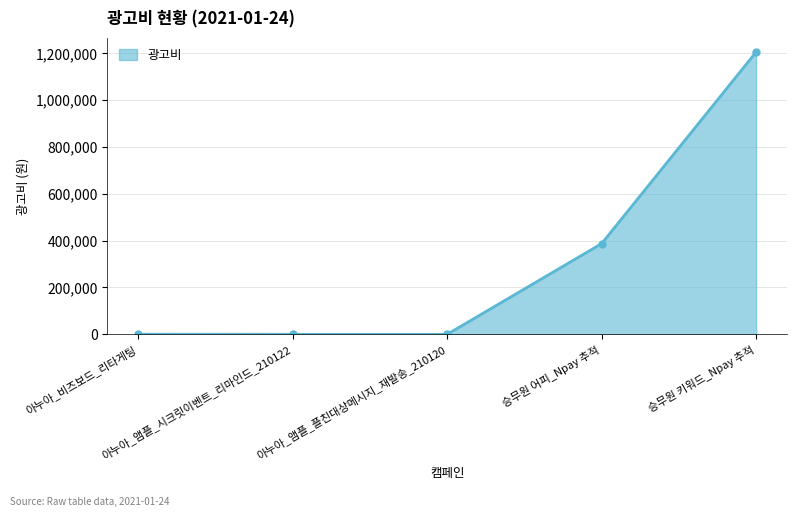

Which label corresponds to the largest value in the chart?

승무원 키워드_Npay 추적